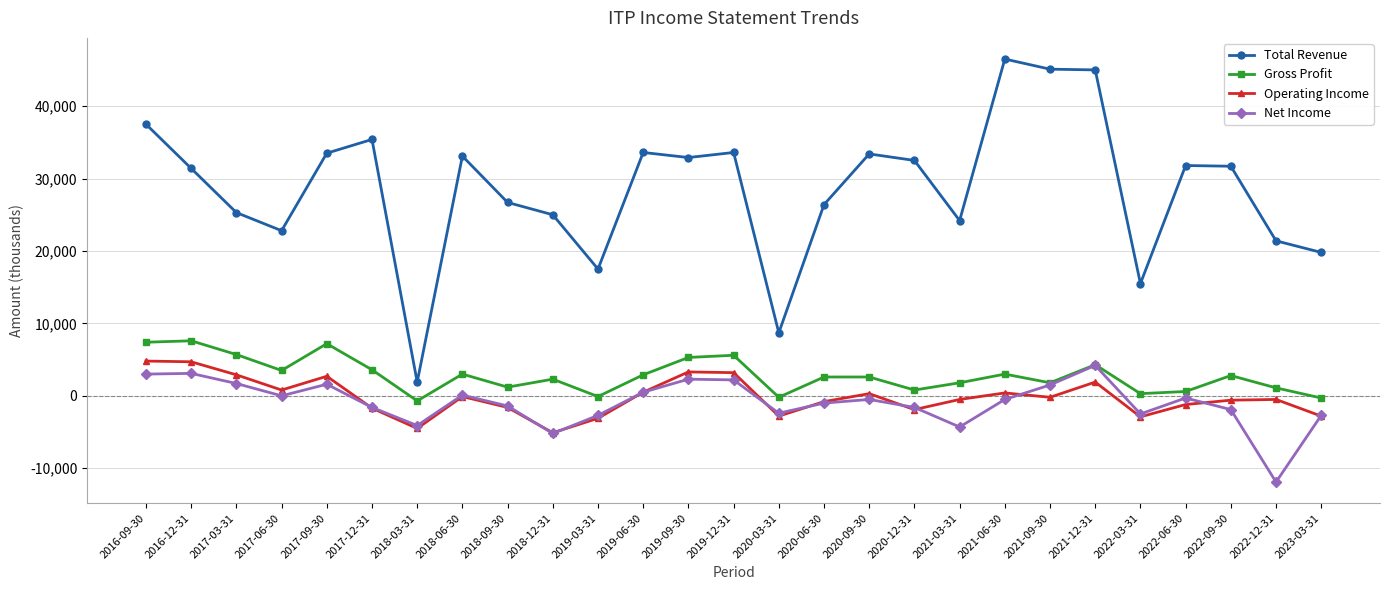

Count the number of data series in this chart.

4